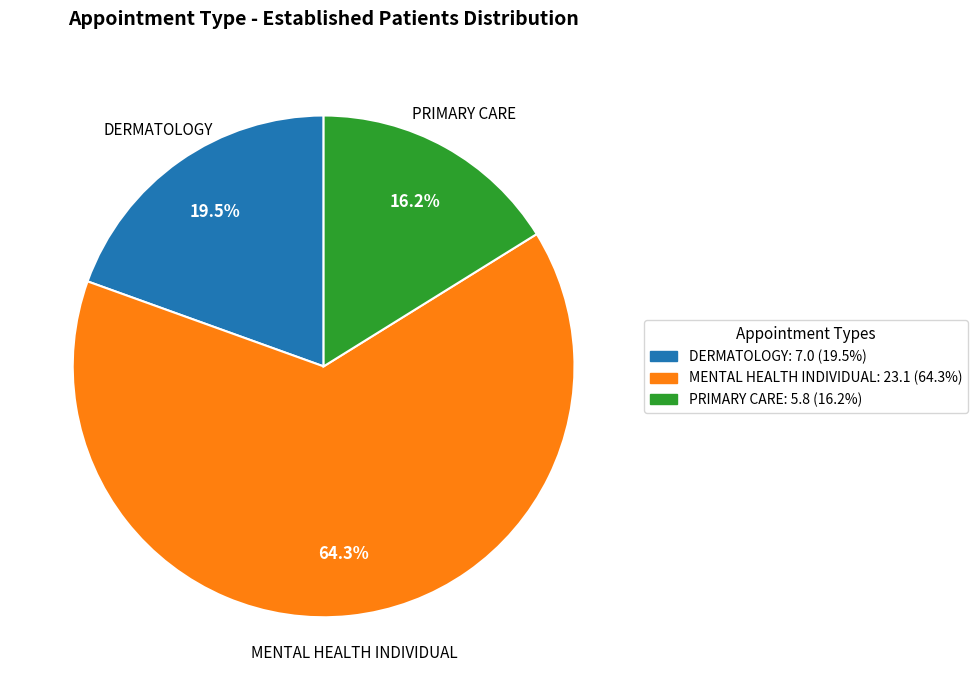

How much of the chart is everything except PRIMARY CARE?

83.8%